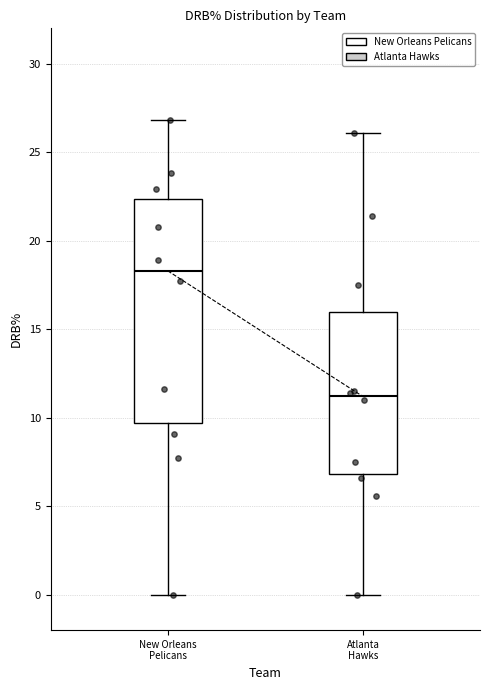

Which box is the tallest, from its lower edge to its upper edge?

New Orleans Pelicans